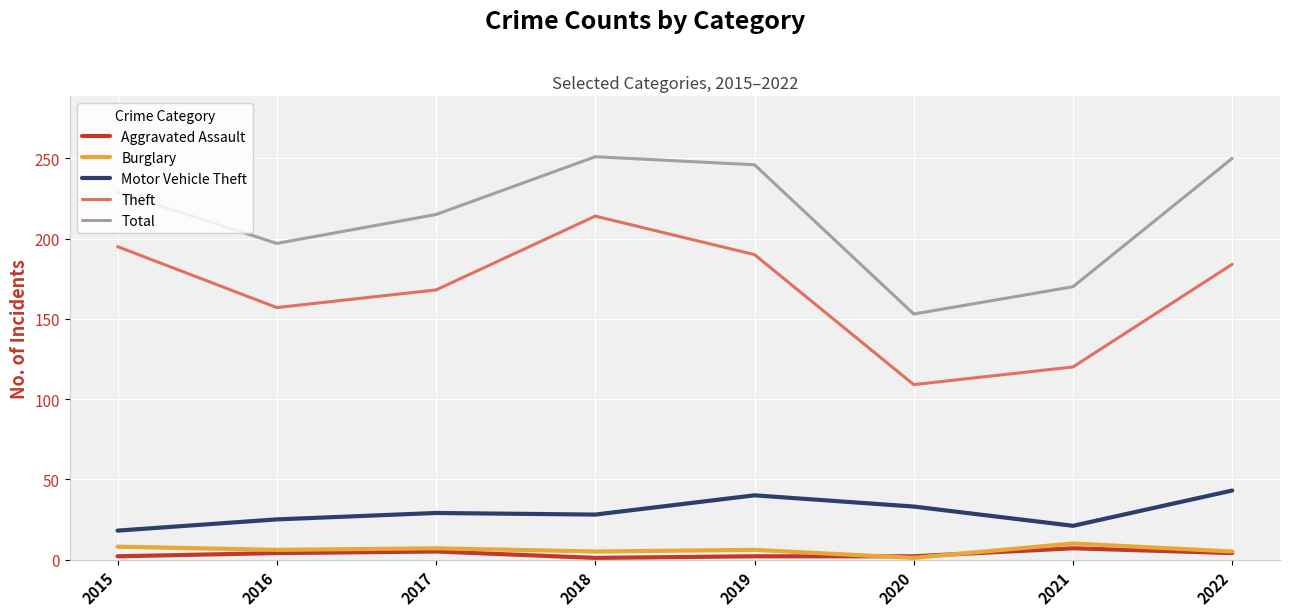

Rank the series by their maximum value, from highest to lowest.

Total, Theft, Motor Vehicle Theft, Burglary, Aggravated Assault